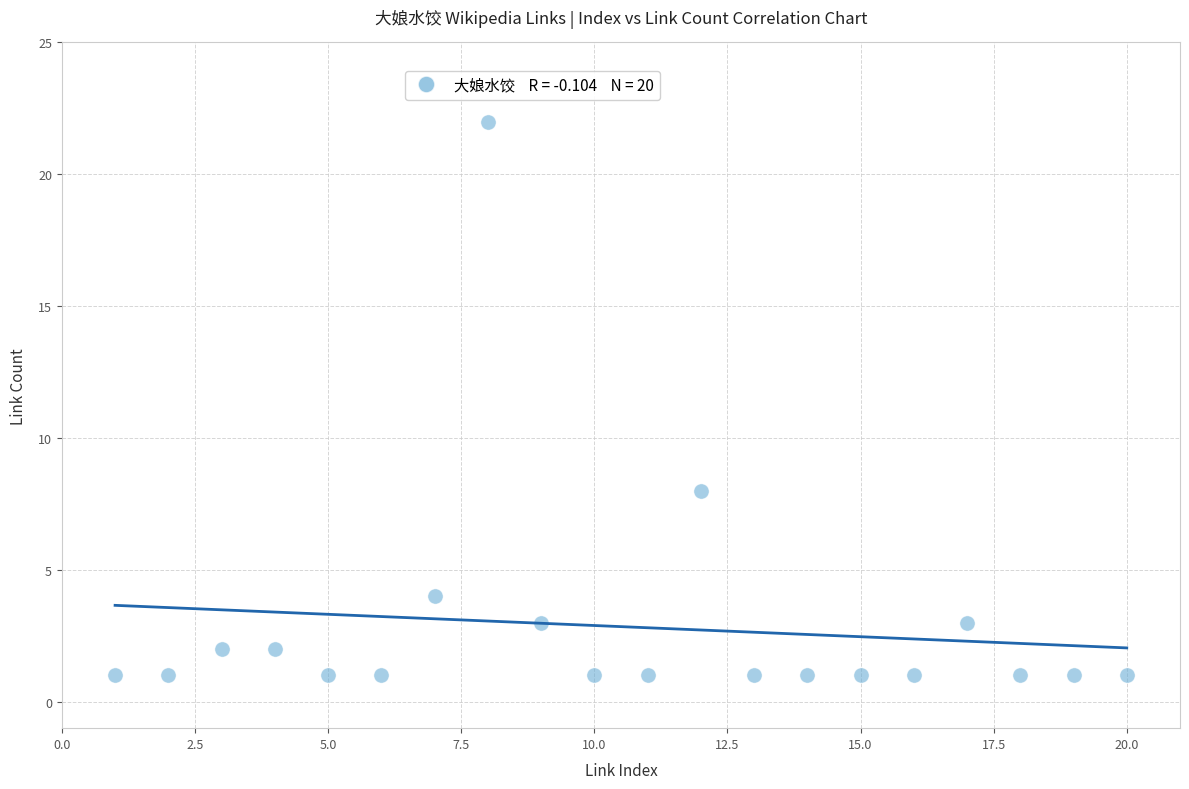

What Y value in the scatter plot is closest to 11?

8